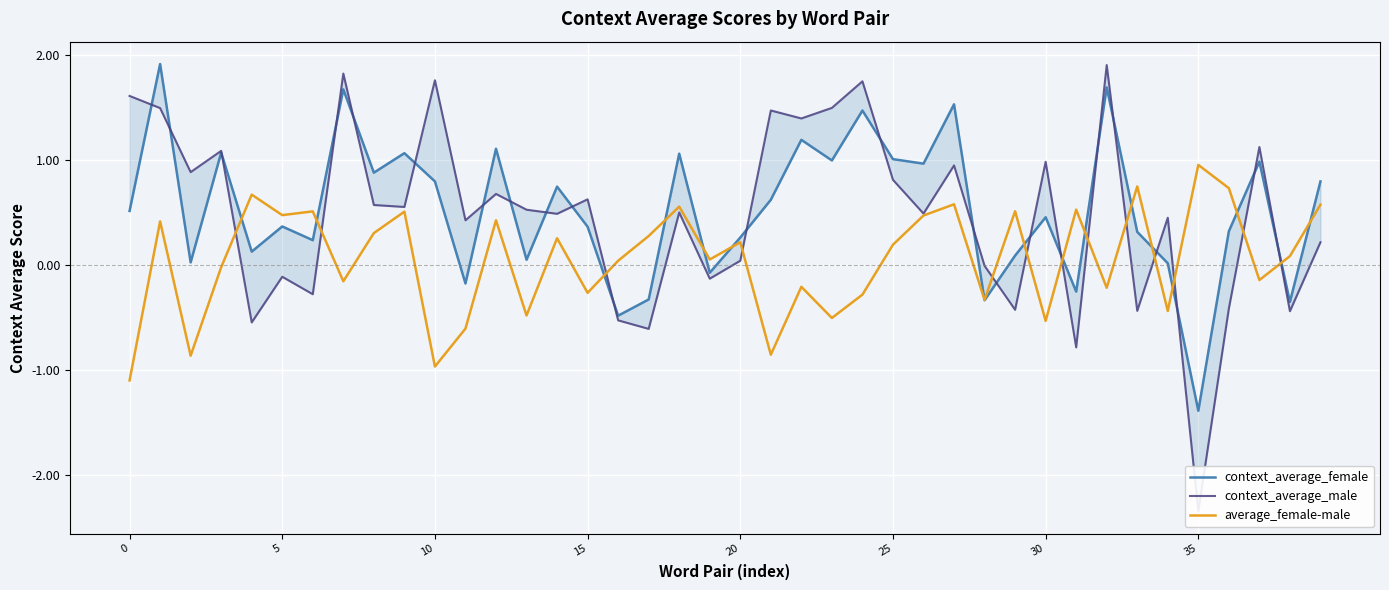

How many intersections are there between average_female-male and context_average_female?

16